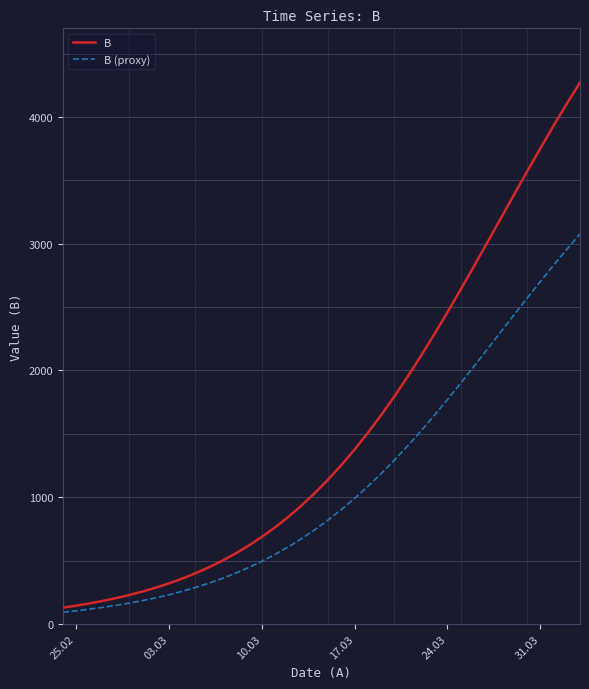

Which series has the largest range (max minus min)?

B